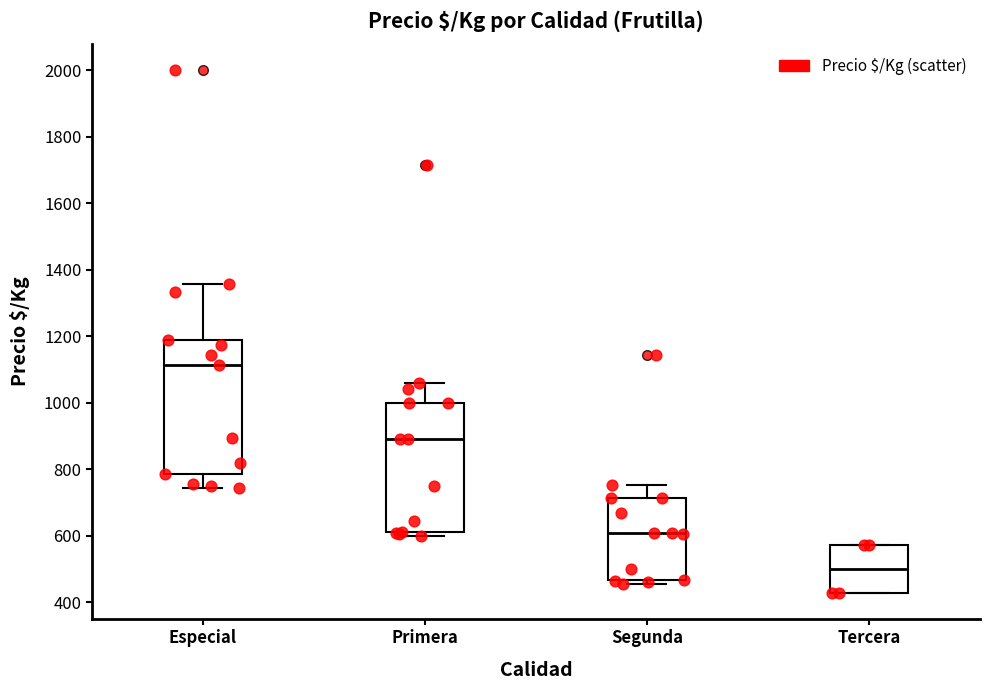

Reading left to right, read every box against the y-axis: the position of its median line, the range the box covers, and the ends of its whiskers. The values are not printed on the chart, so give them approximately, as read against the axis.

Especial: median 1120, box 780 to 1200, whiskers 740 to 1360
Primera: median 900, box 620 to 1000, whiskers 600 to 1060
Segunda: median 600, box 460 to 720, whiskers 460 (just below the box's lower edge) to 760
Tercera: median 500, box 420 to 580, whiskers 420 to 580